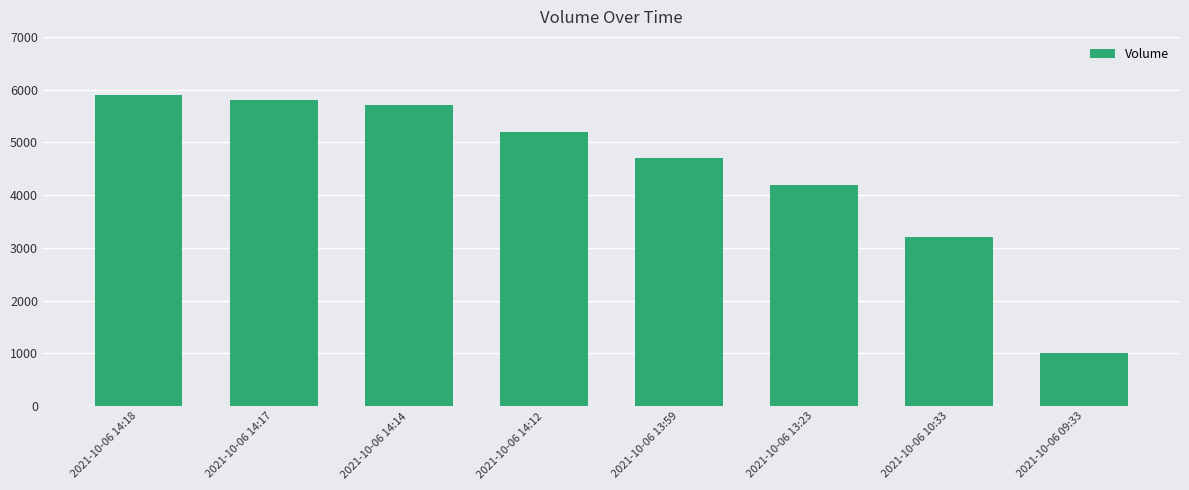

Approximately how many times larger is the value at 2021-10-06 10:33 compared to 2021-10-06 14:14?

0.6